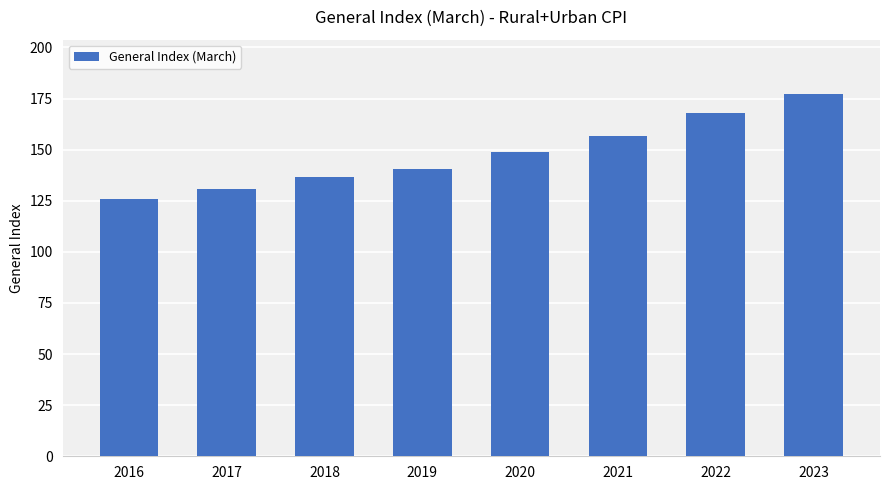

Count the number of data series in this chart.

1